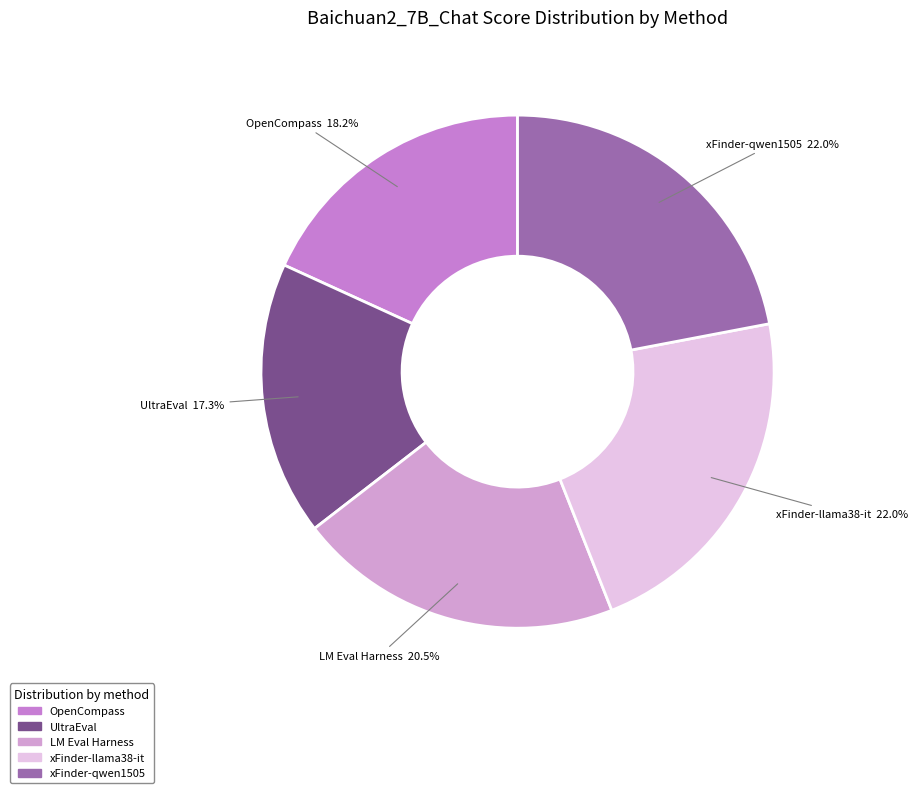

Is it true that UltraEval is 12% of the pie?

False